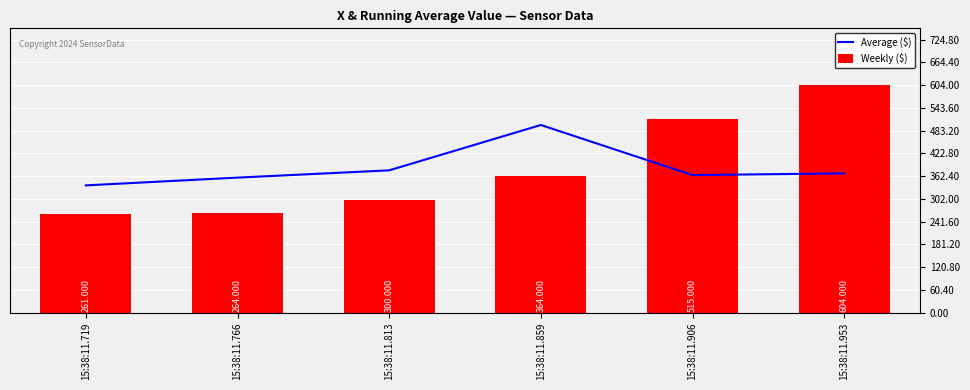

Between 15:38:11.766 and 15:38:11.859, which series saw the biggest shift?

Average ($)